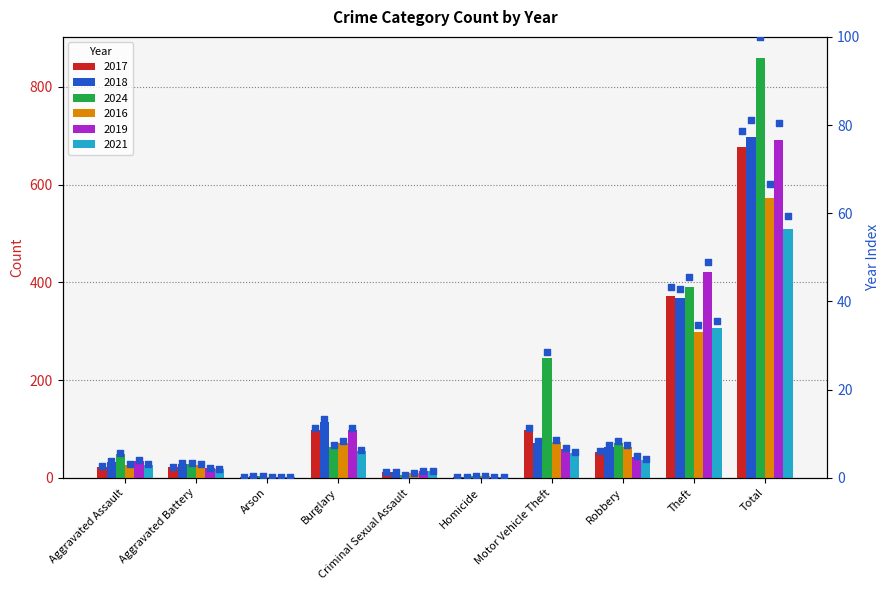

What are all the series names shown in the legend?

2017, 2018, 2024, 2016, 2019, 2021